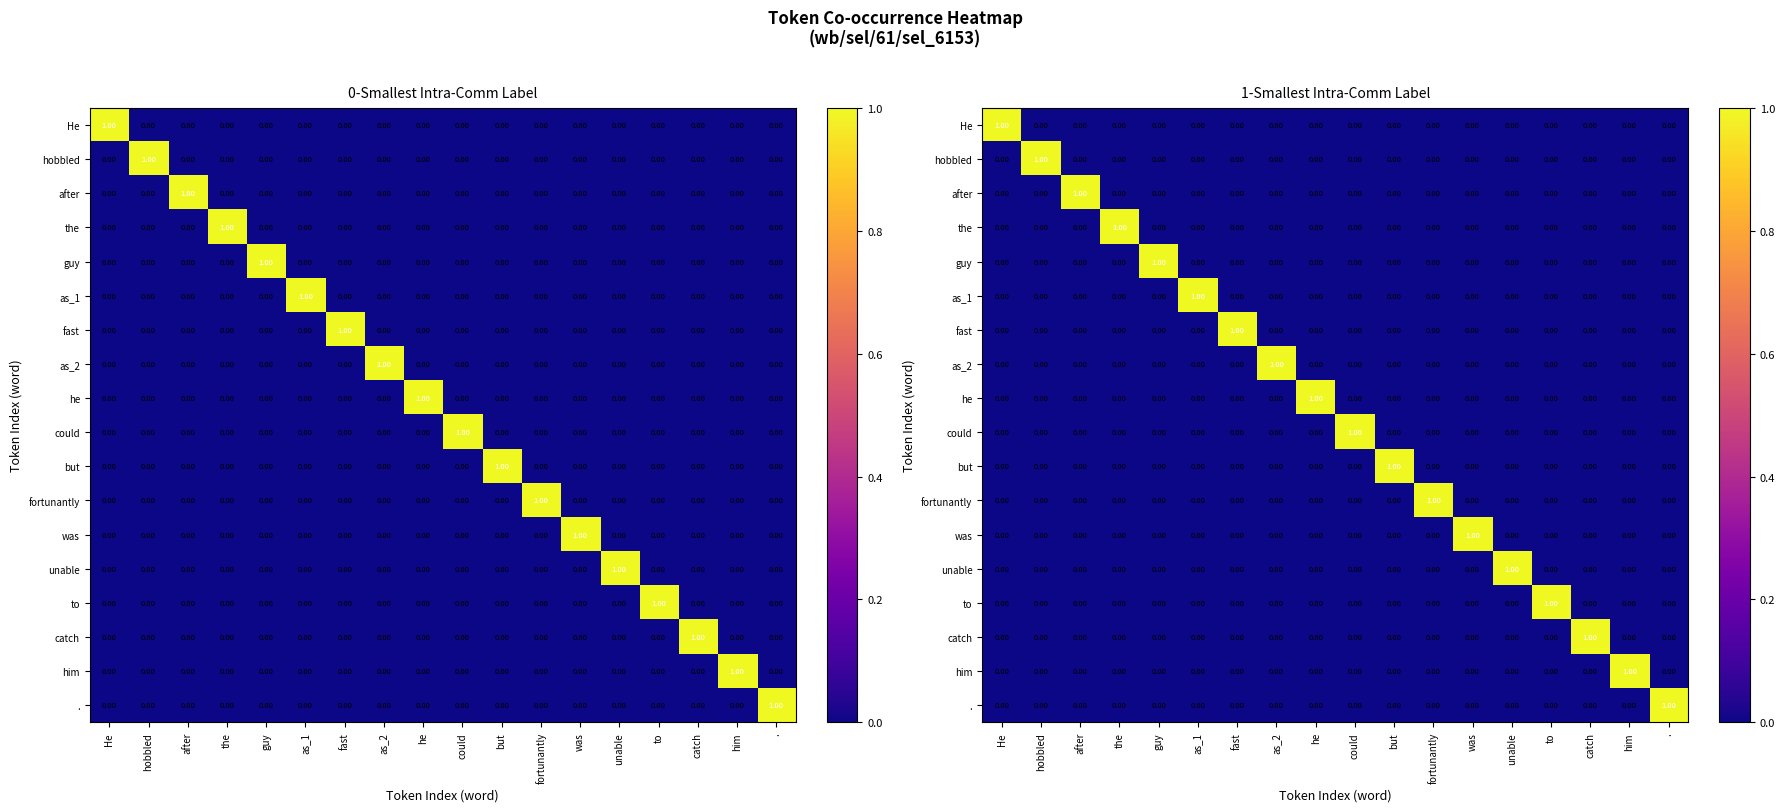

Between unable and as_1, which is larger?

unable